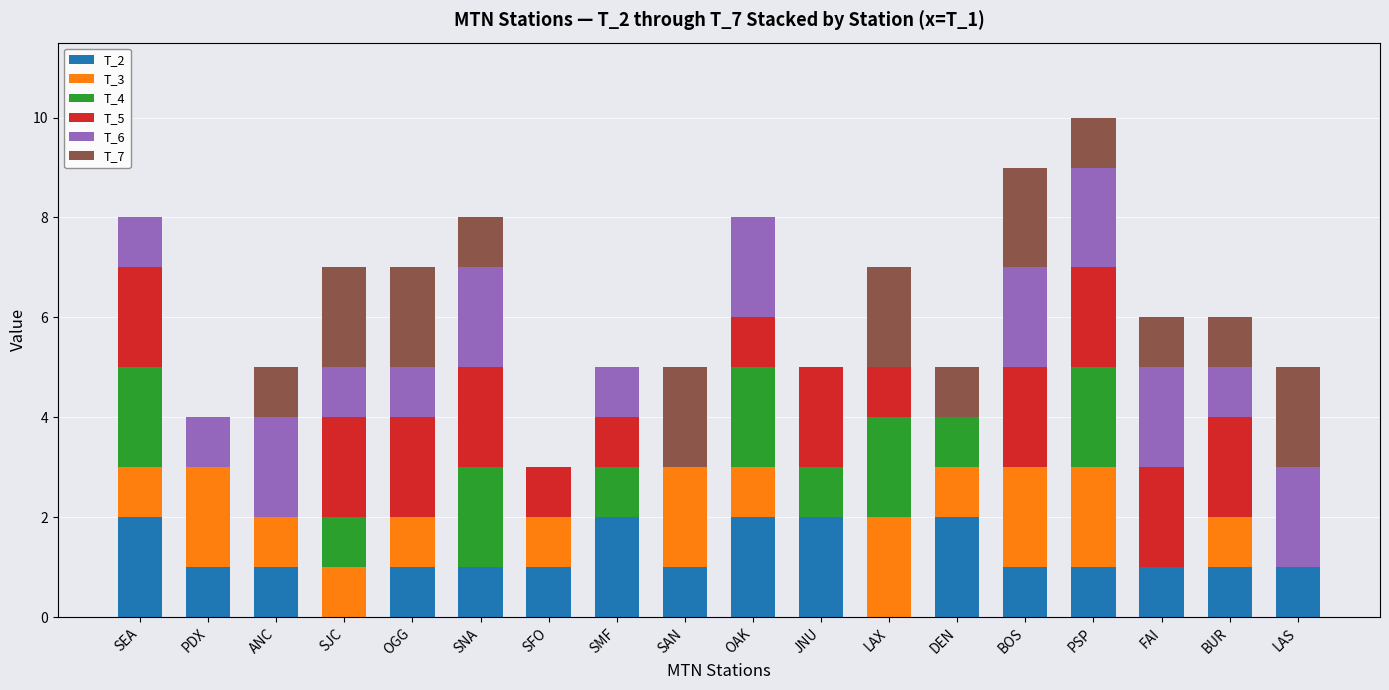

What is the total value across all series at SAN?

5